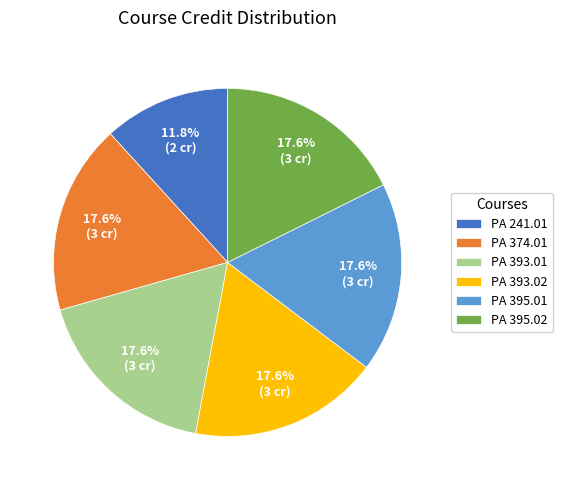

Which slice is the smallest?

PA 241.01